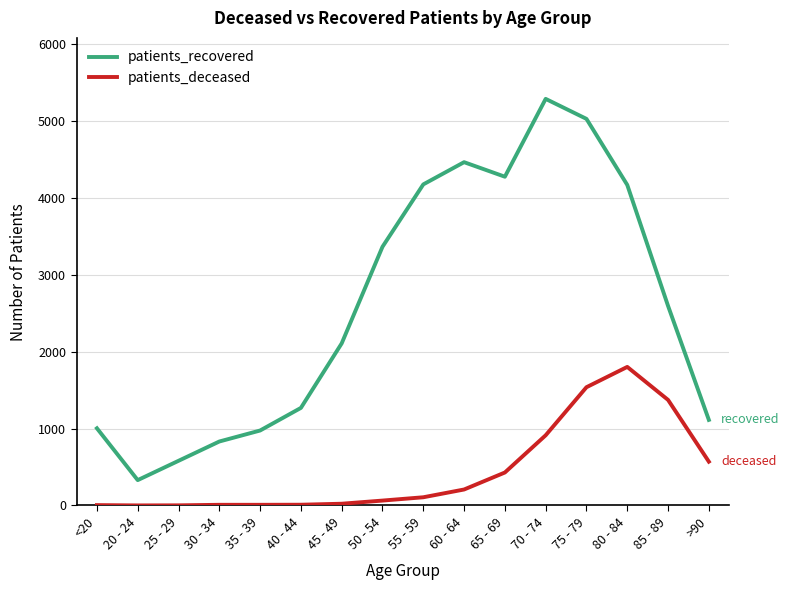

Which series has the largest total across all categories?

patients_recovered